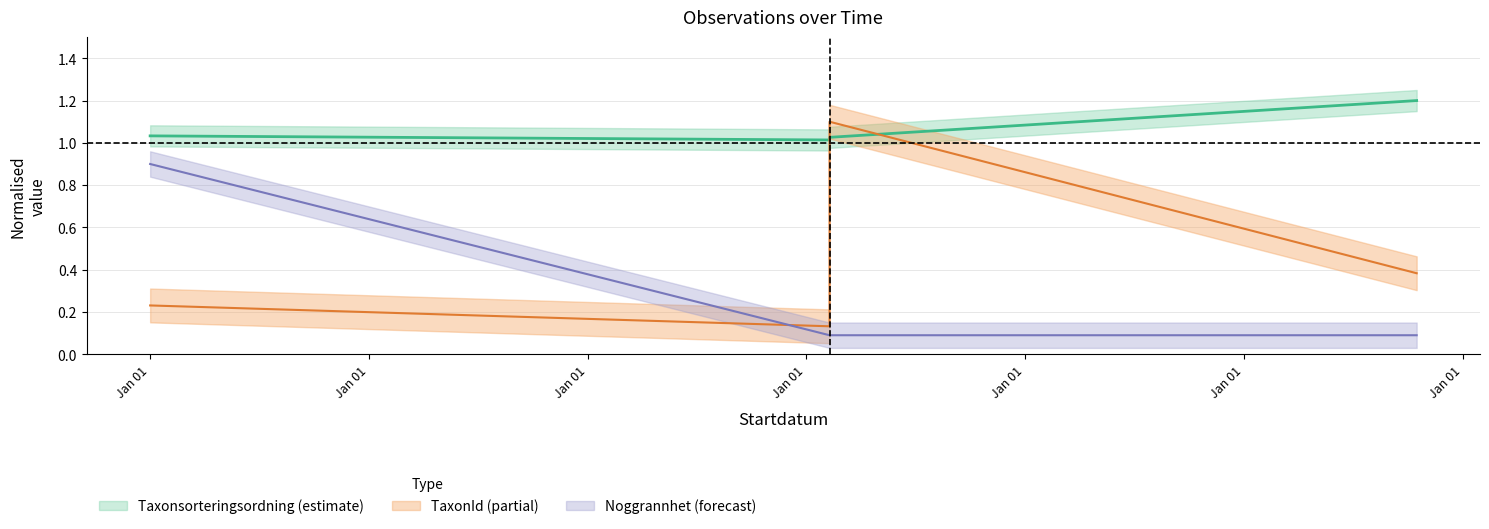

True or false: TaxonId has a value of 0.2 at Jan 01.

True